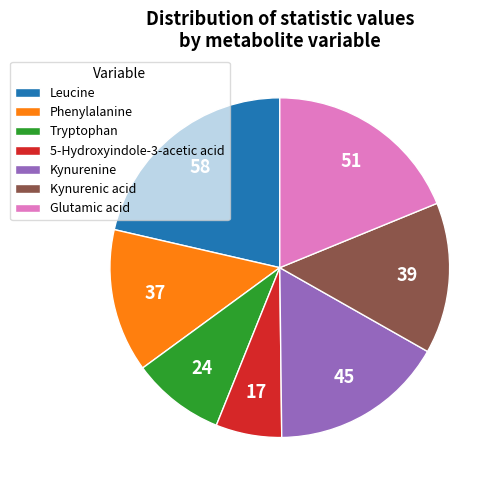

Do 5-Hydroxyindole-3-acetic acid and Phenylalanine together represent more than half of the pie?

No